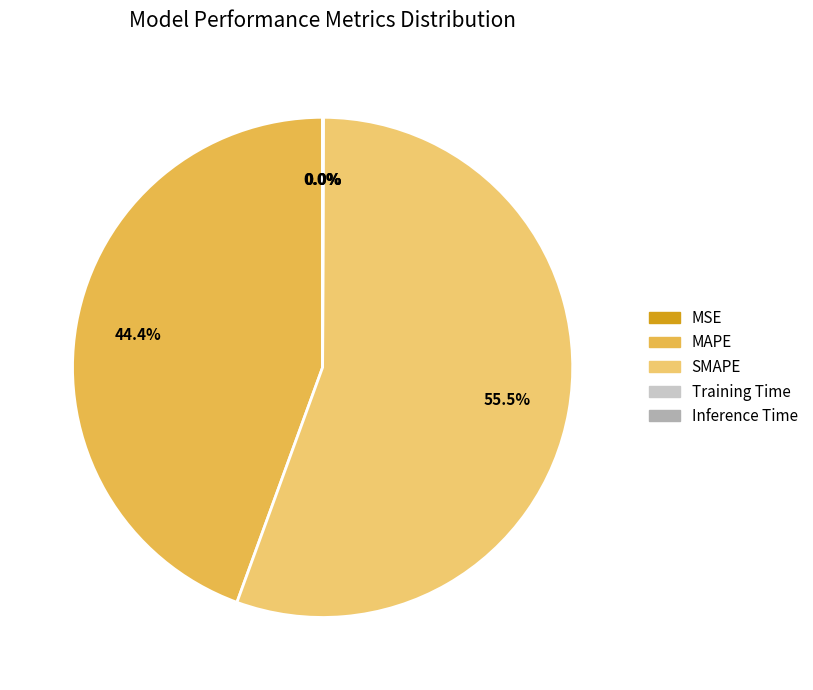

Rank the categories by value from highest to lowest.

SMAPE, MAPE, Inference Time, Training Time, MSE